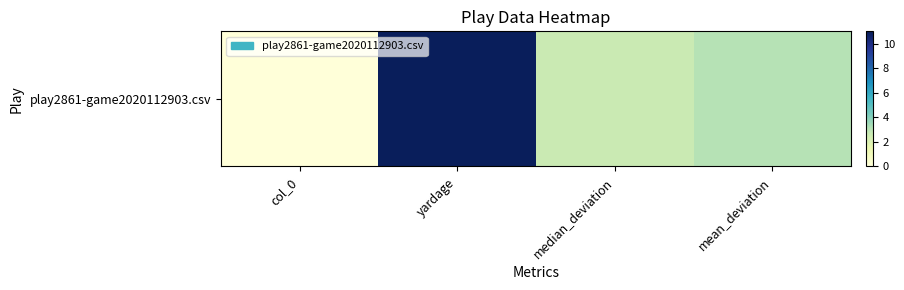

What is the sum of all values?

16.6